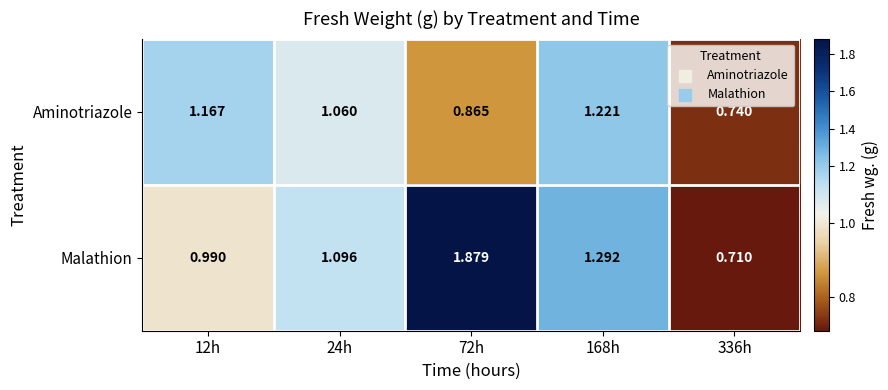

Rank the series by their average value, from lowest to highest.

Aminotriazole, Malathion